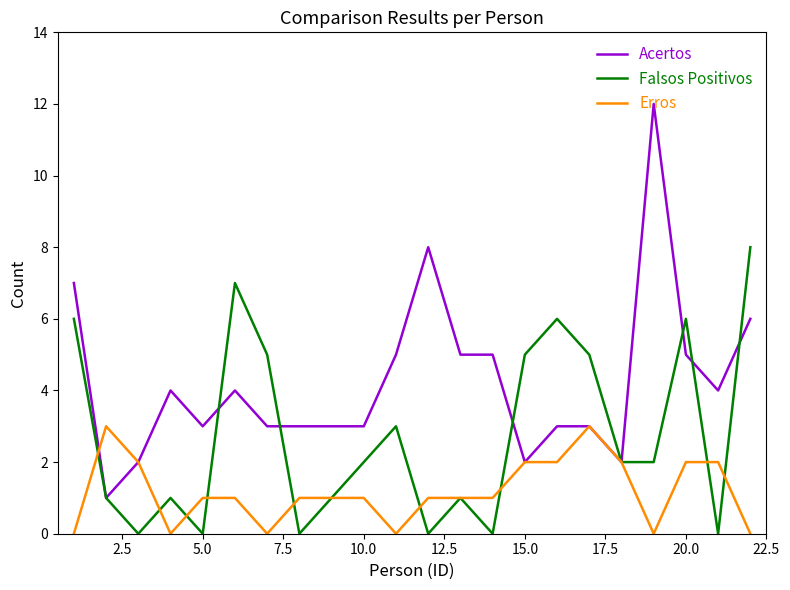

Rank the series by their average value, from highest to lowest.

Acertos, Falsos Positivos, Erros